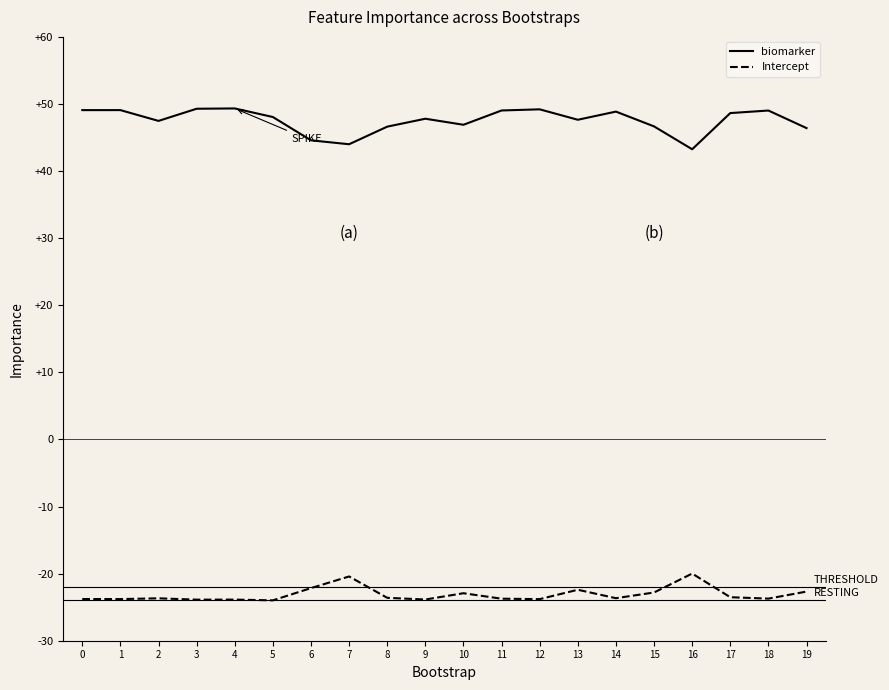

What is the difference between the biomarker values at 1 and 6?

4.5